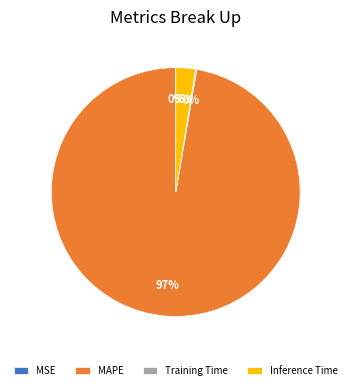

Which slice is the largest?

MAPE